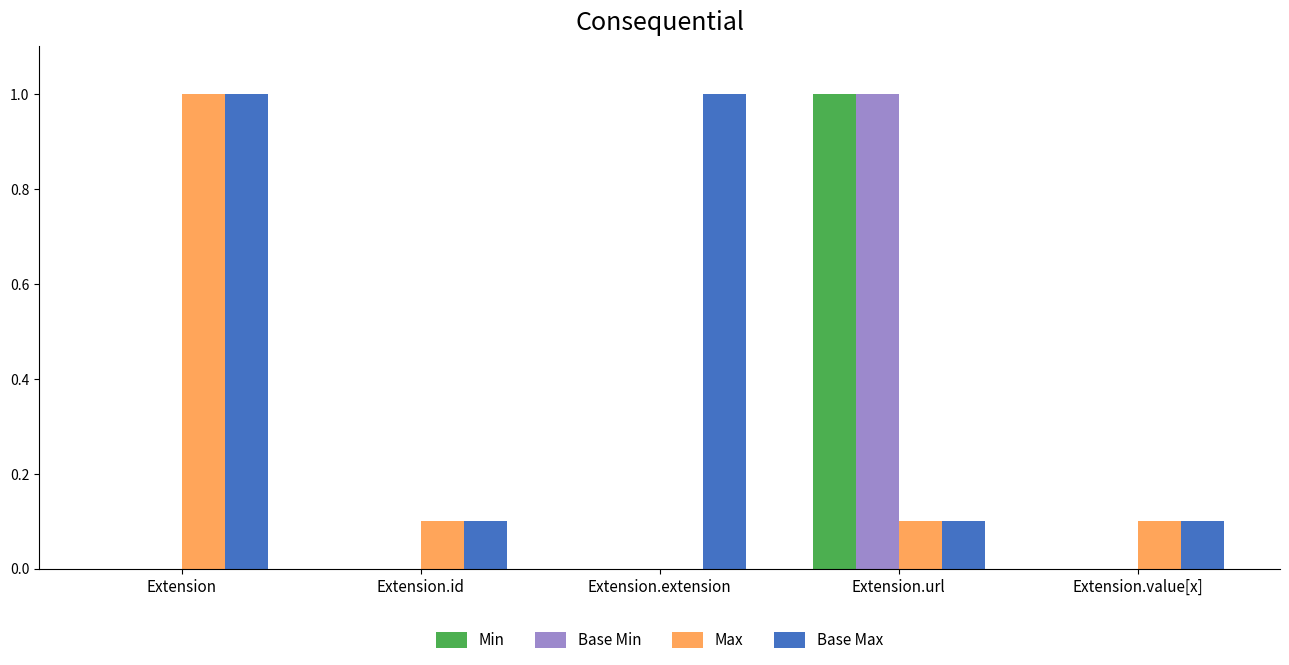

Count the number of data series in this chart.

4